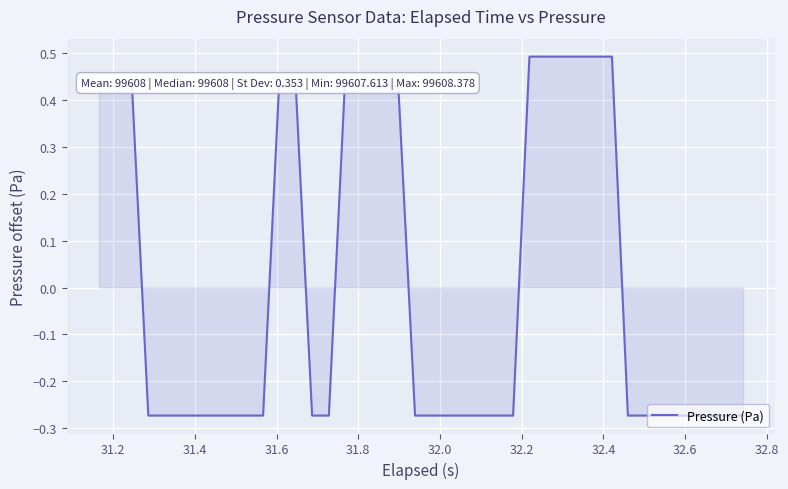

How many lines are shown in the chart?

1